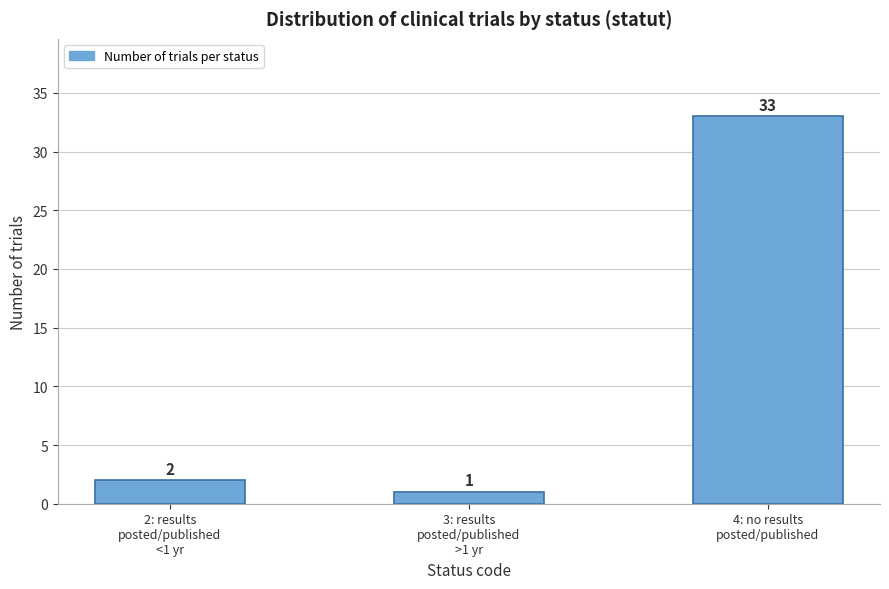

Reading left to right, extract all data points from this chart.

2	1	33